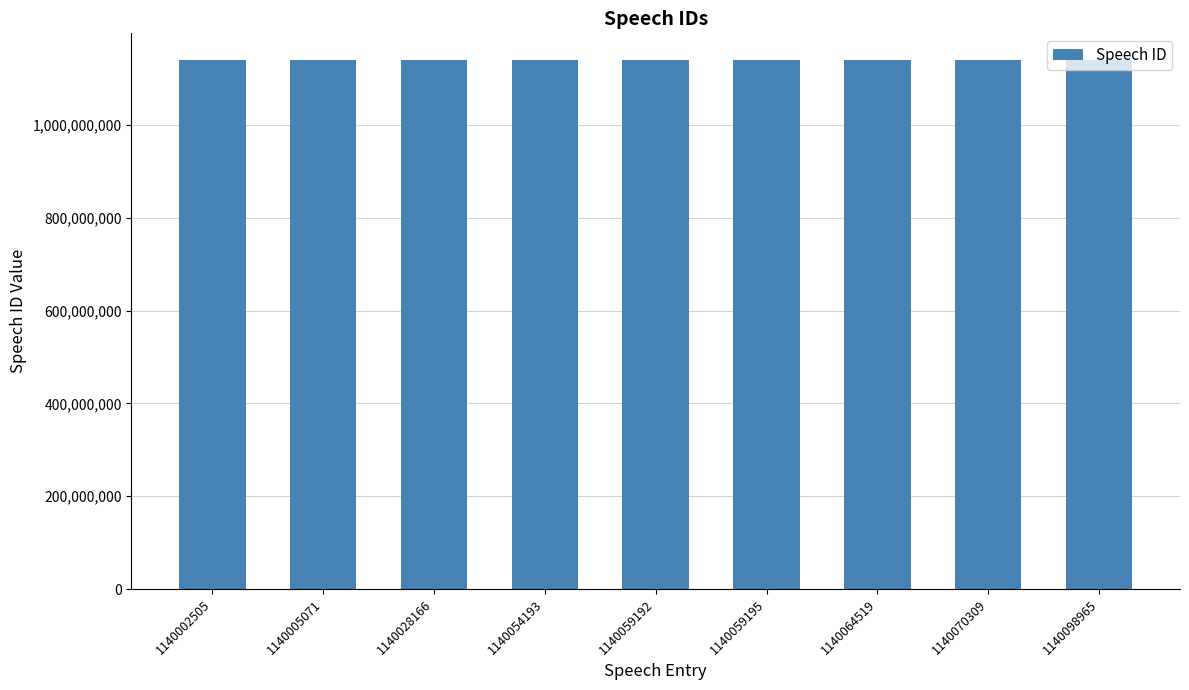

What is the average value?

1140049124